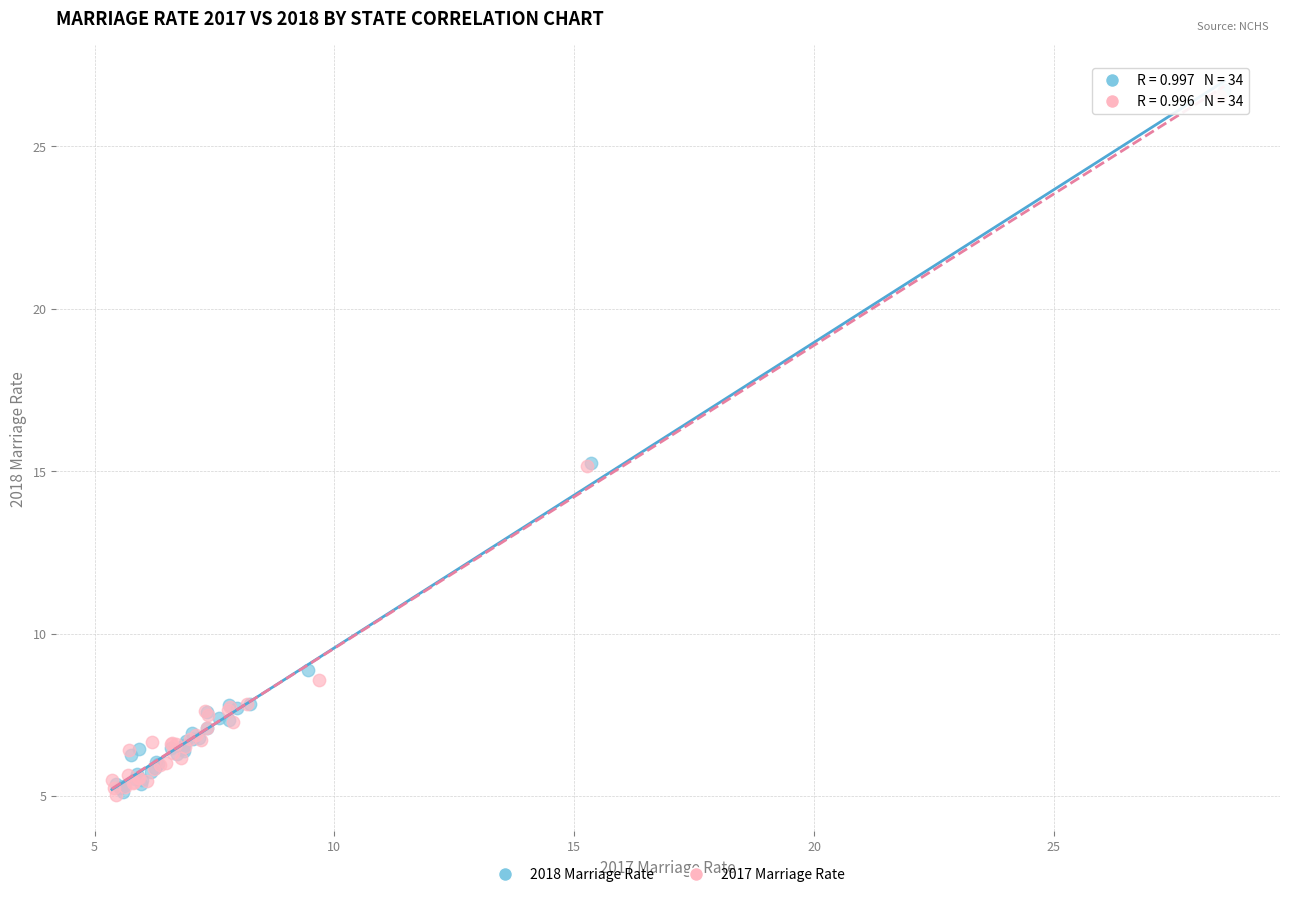

Which series has the largest Y range (max minus min)?

2018 Marriage Rate